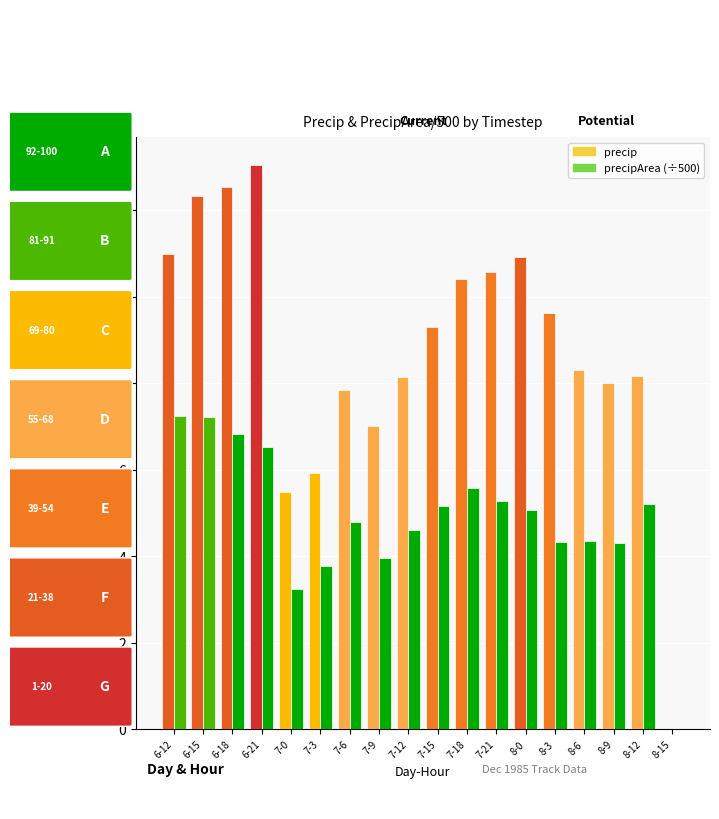

Between 7-12 and 8-0, which series saw the biggest shift?

precip